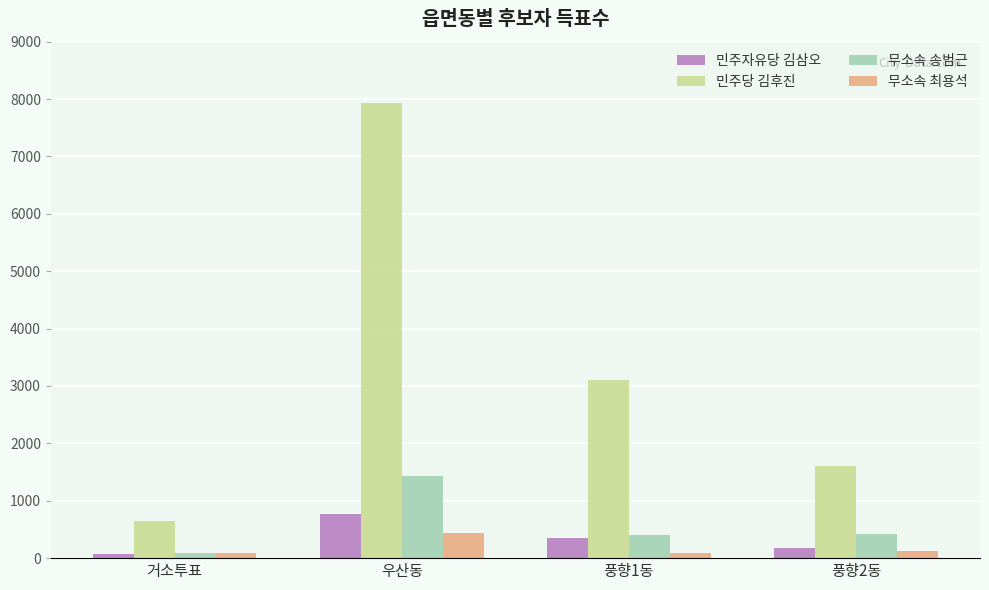

How many values in the 민주당 김후진 series are below 3101?

2